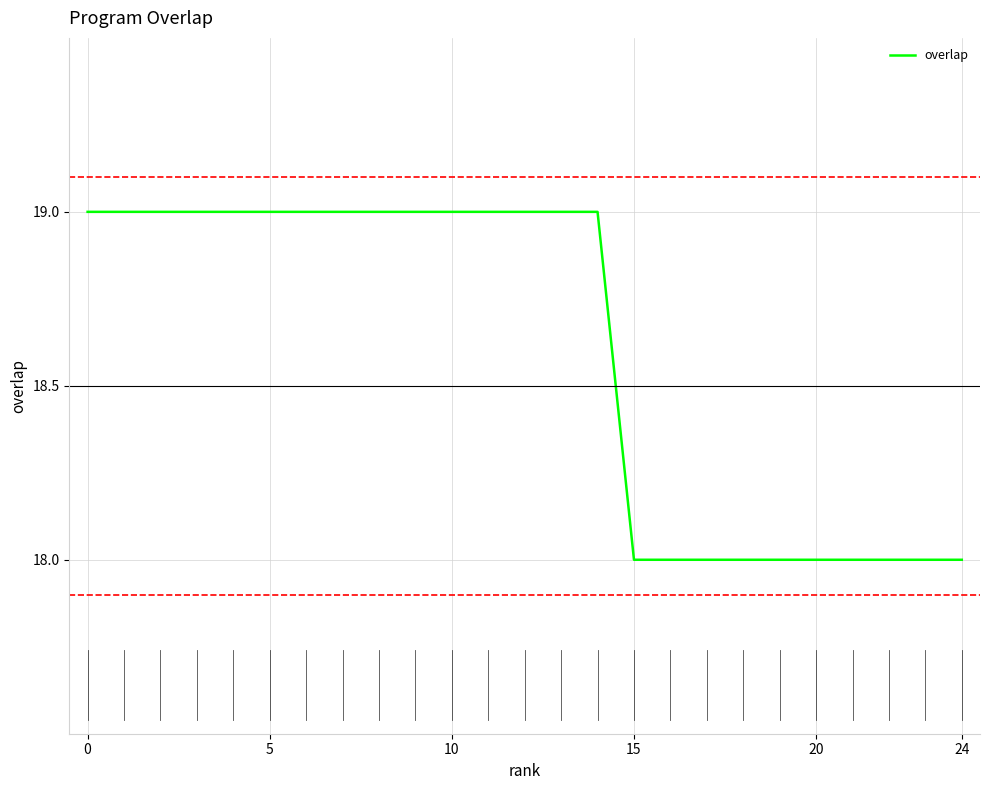

What is the greatest value displayed?

19